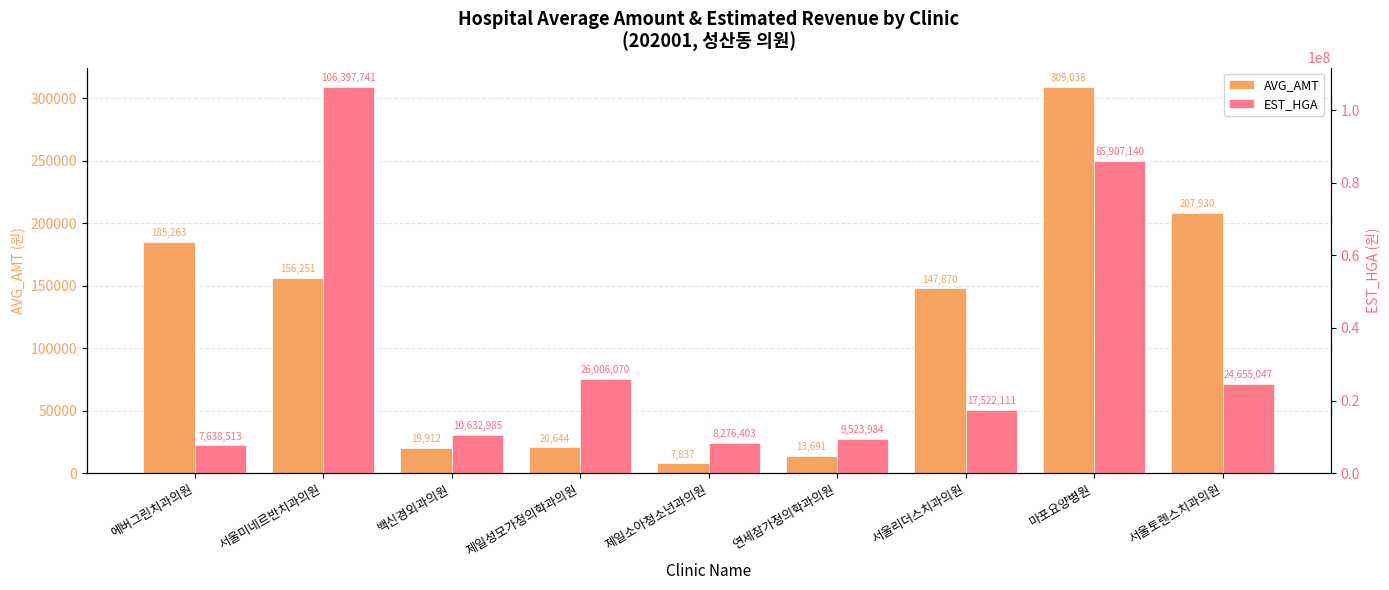

Where is EST_HGA nearest to the value 57018127?

마포요양병원